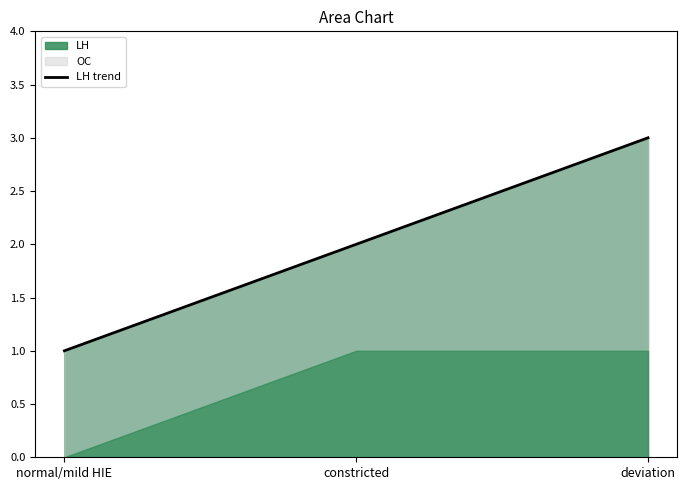

How many values are below 2?

1